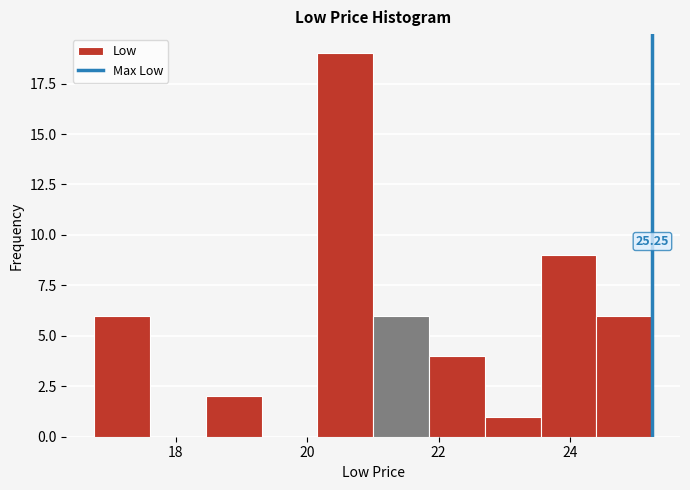

Which range on the x-axis has the tallest bar?

20.2 to 21.0